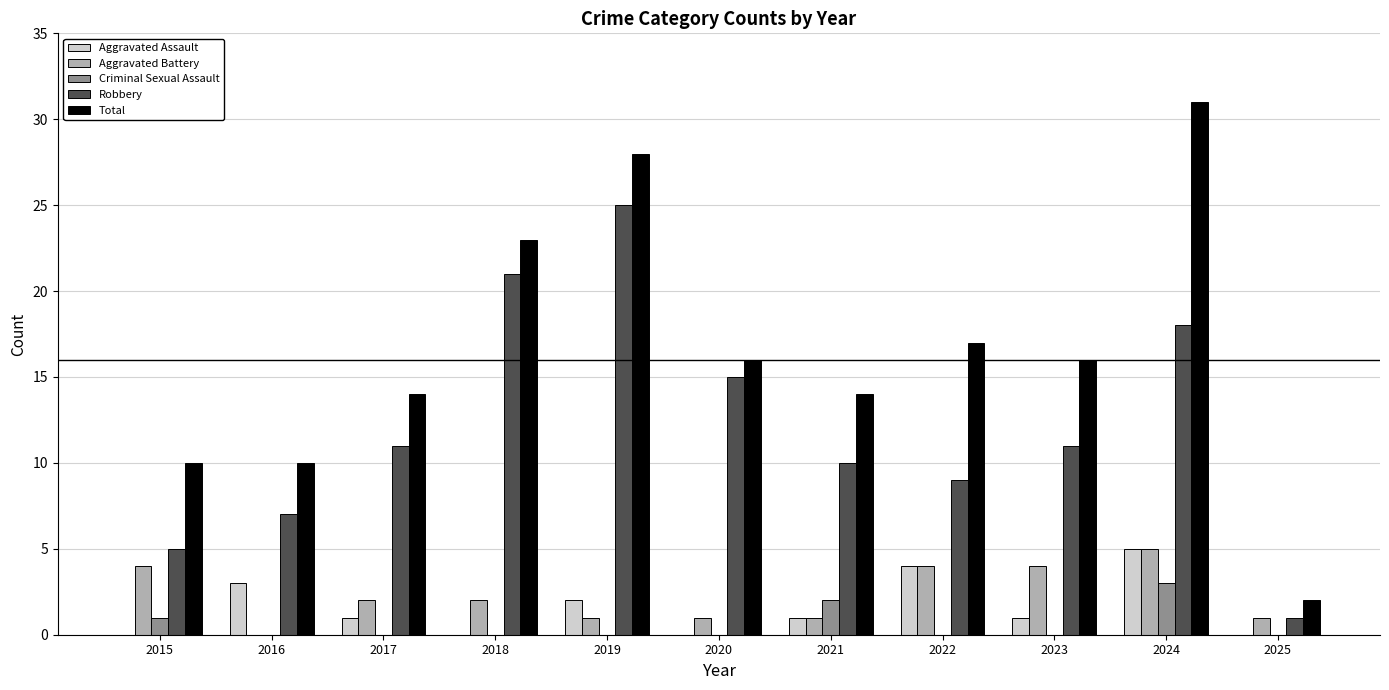

Where does the Total series first go above 16?

2018